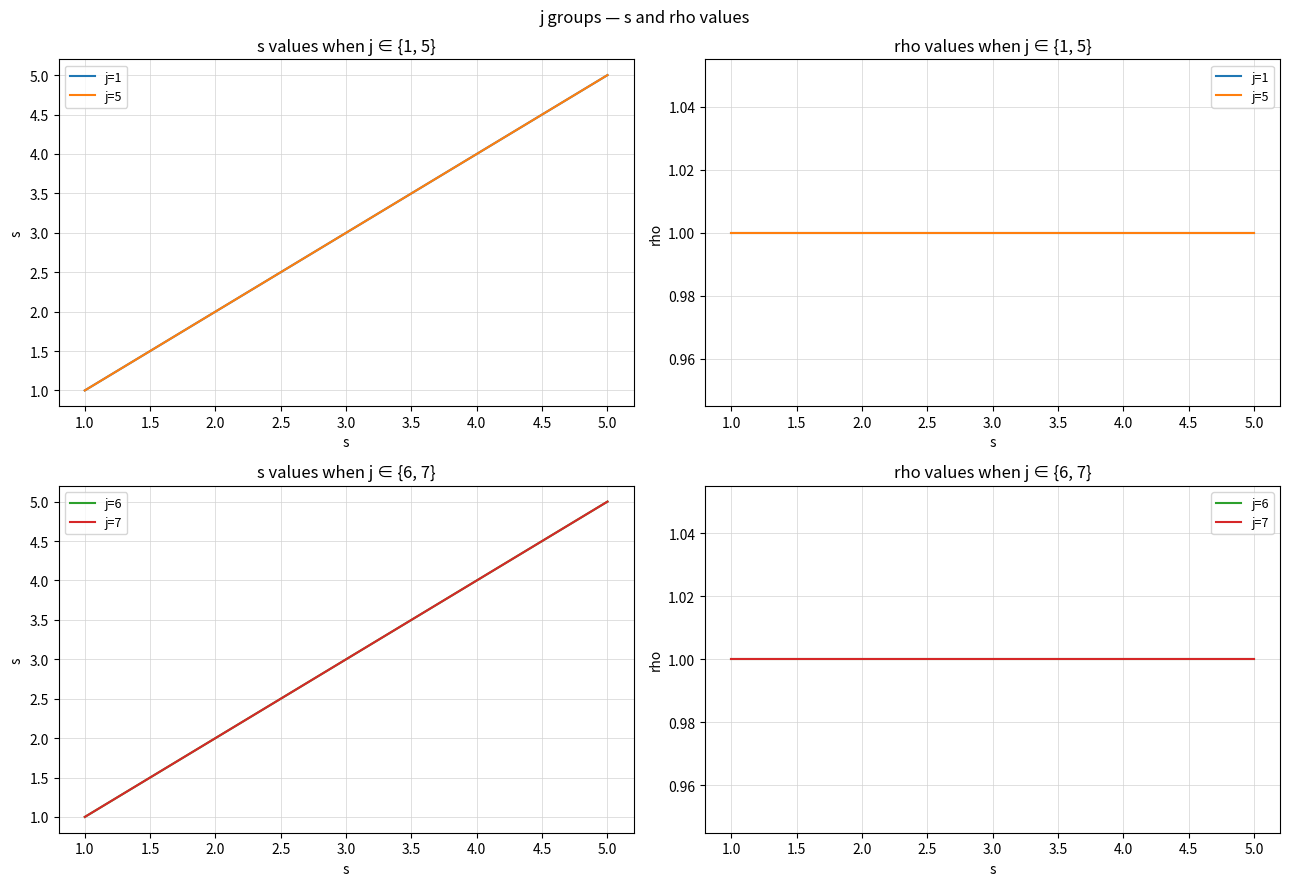

What is the difference between the maximum and second lowest values in the s series?

4